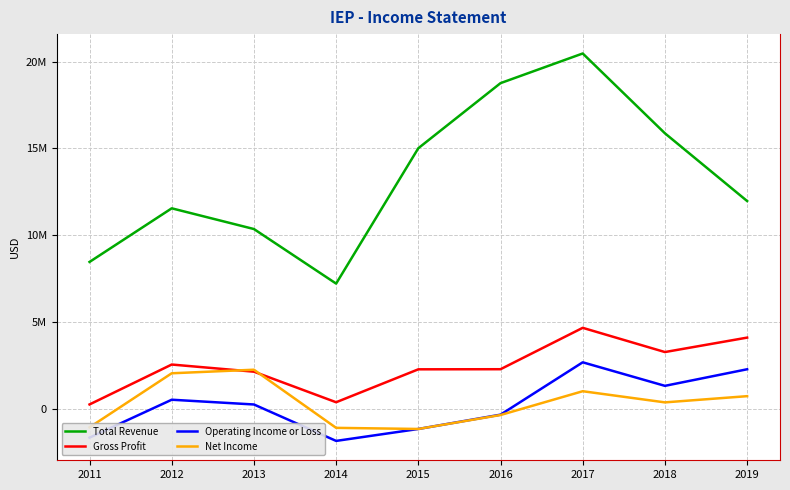

Is the value of Operating Income or Loss at 2011 greater than the value of Total Revenue at 2019?

No